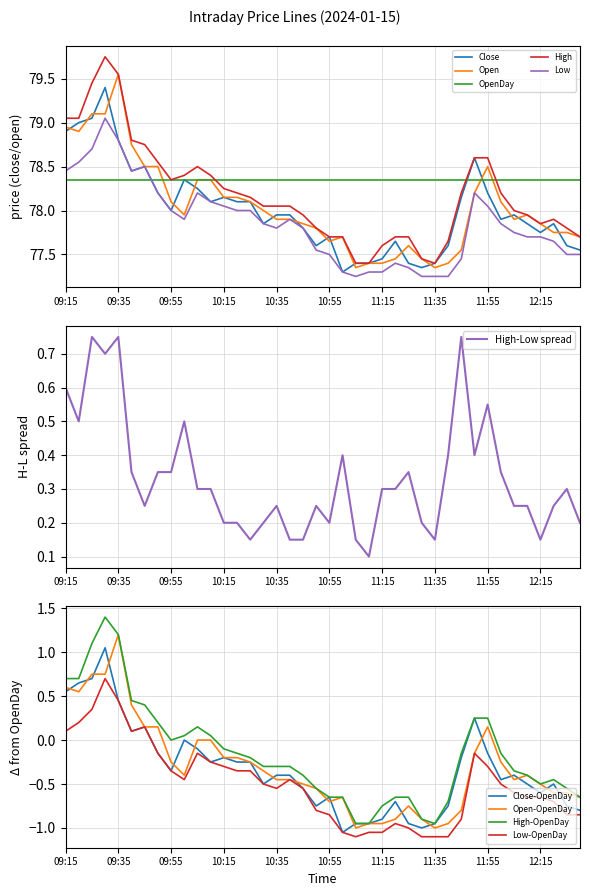

What is the label of the 19th point from the left?

10:45